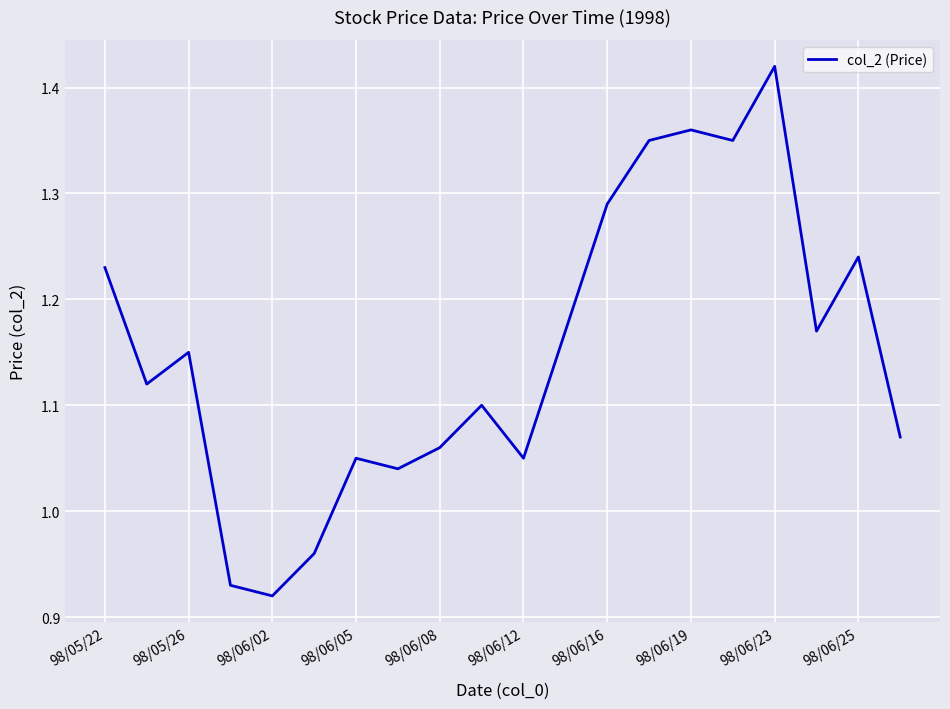

What is the difference between the maximum and minimum values?

0.5